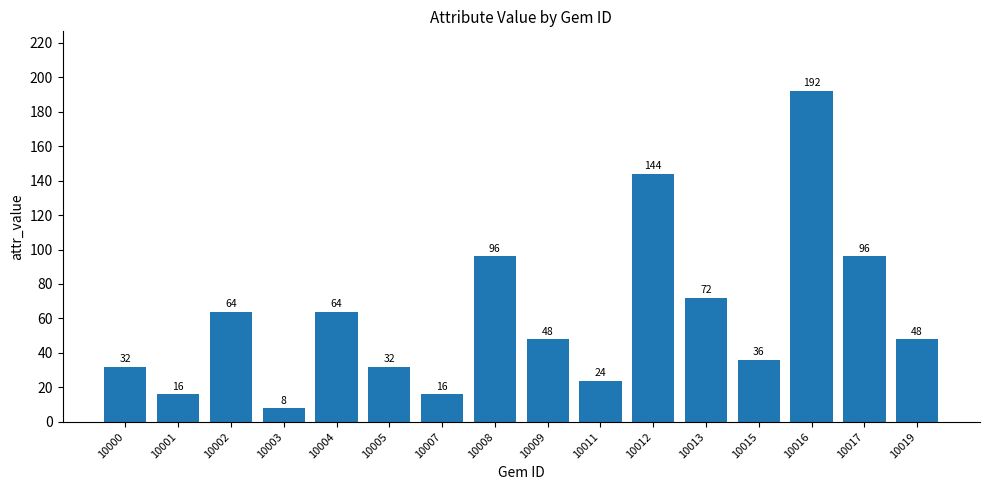

How many values are below 48?

7